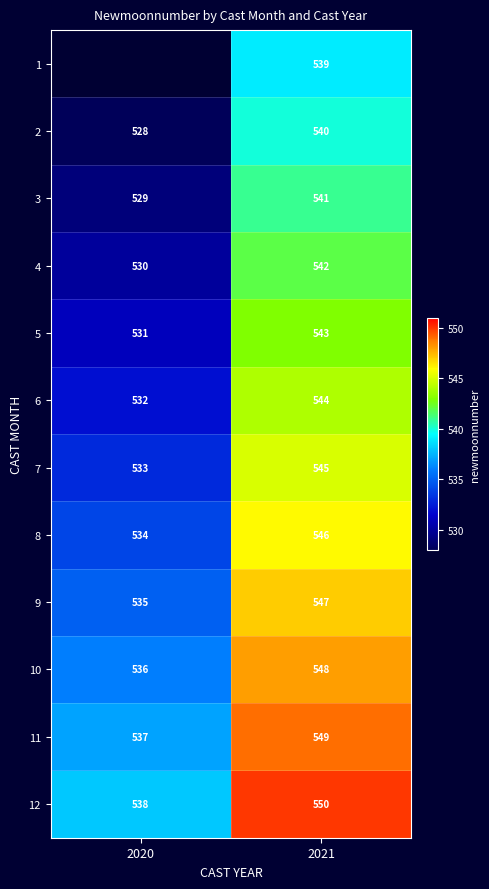

At which label does 12 reach its peak?

2021